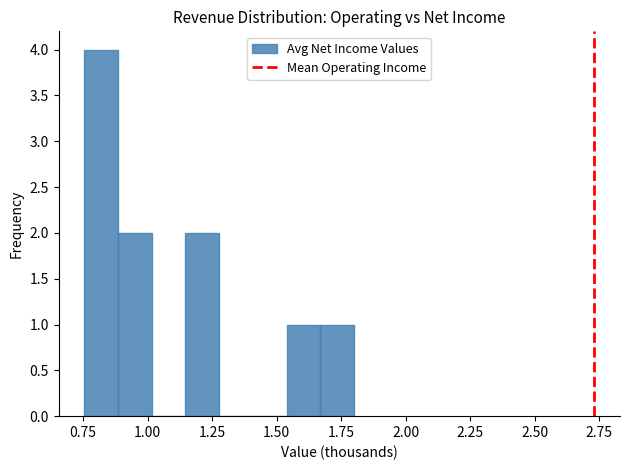

Around what value on the x-axis is the tallest bar? Give the approximate position of its centre, as read against the axis.

0.80